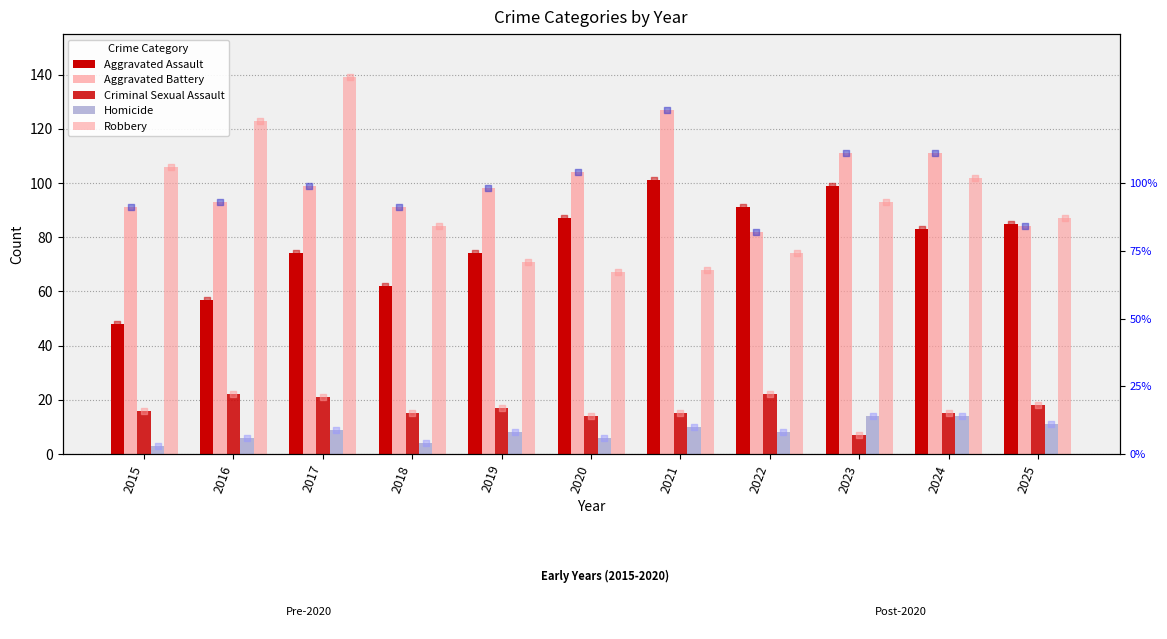

At which category is the sum across all series the highest?

2017